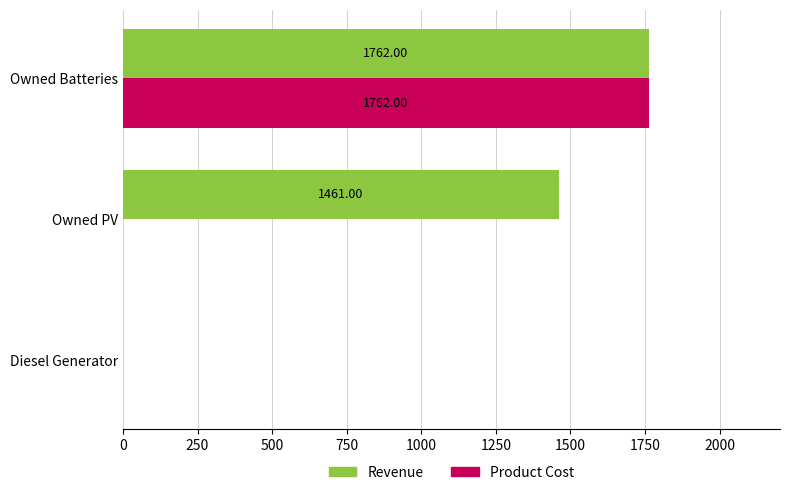

What is the sum of the Product Cost values at Owned PV and Owned Batteries?

1762